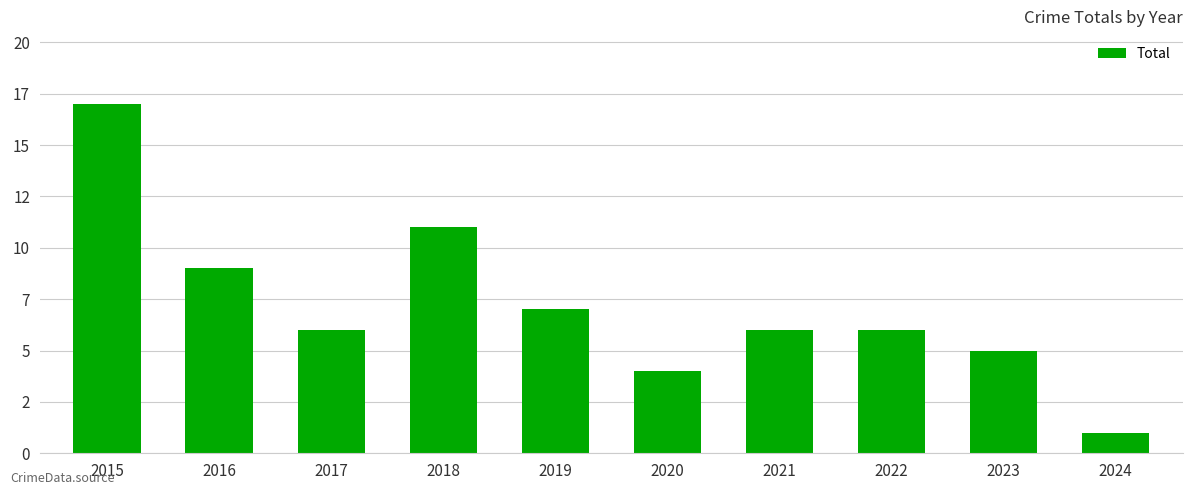

Reading left to right, what are all the values shown in this chart?

17	9	6	11	7	4	6	6	5	1